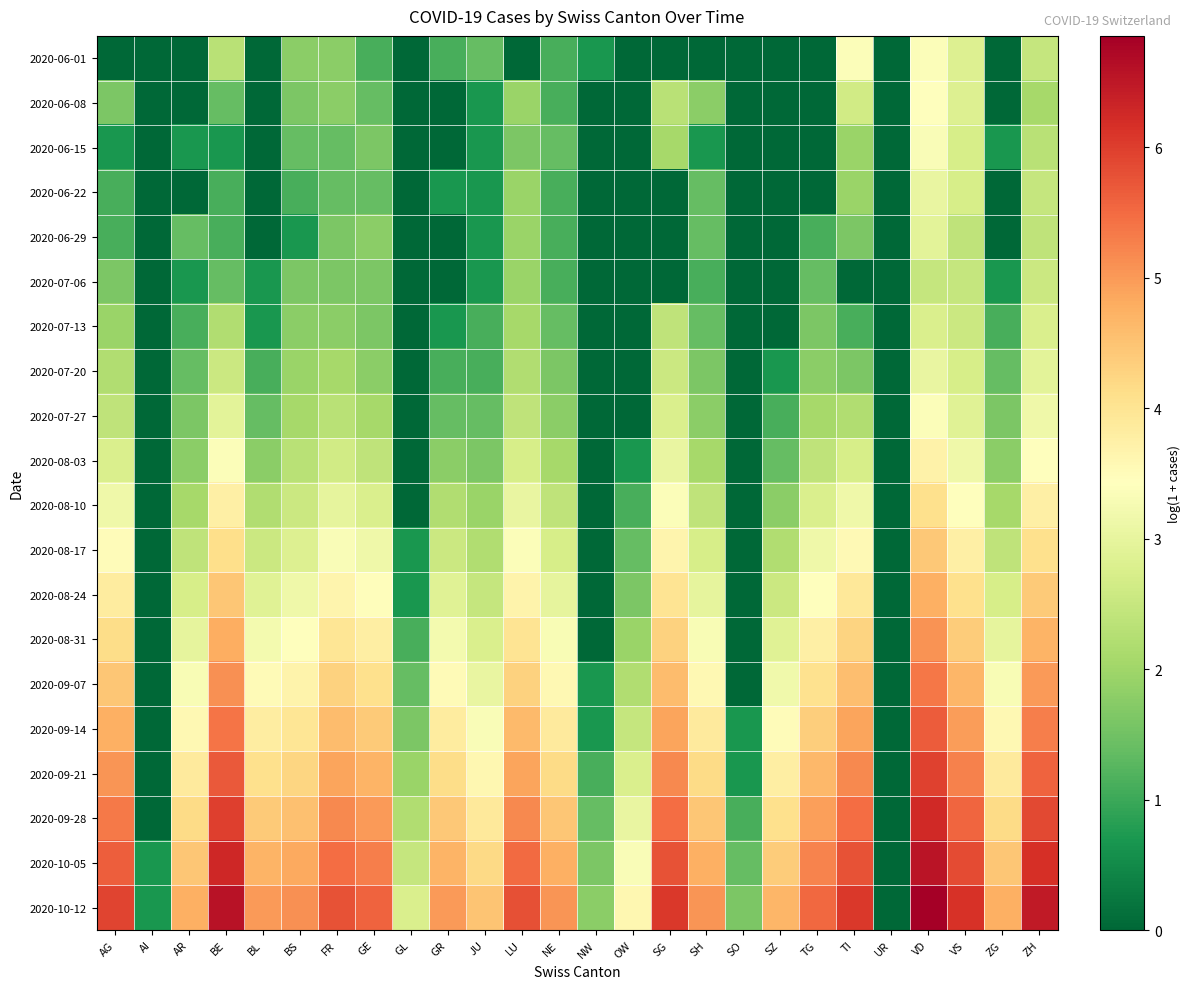

Which series changed the most between AR and BE?

2020-06-01